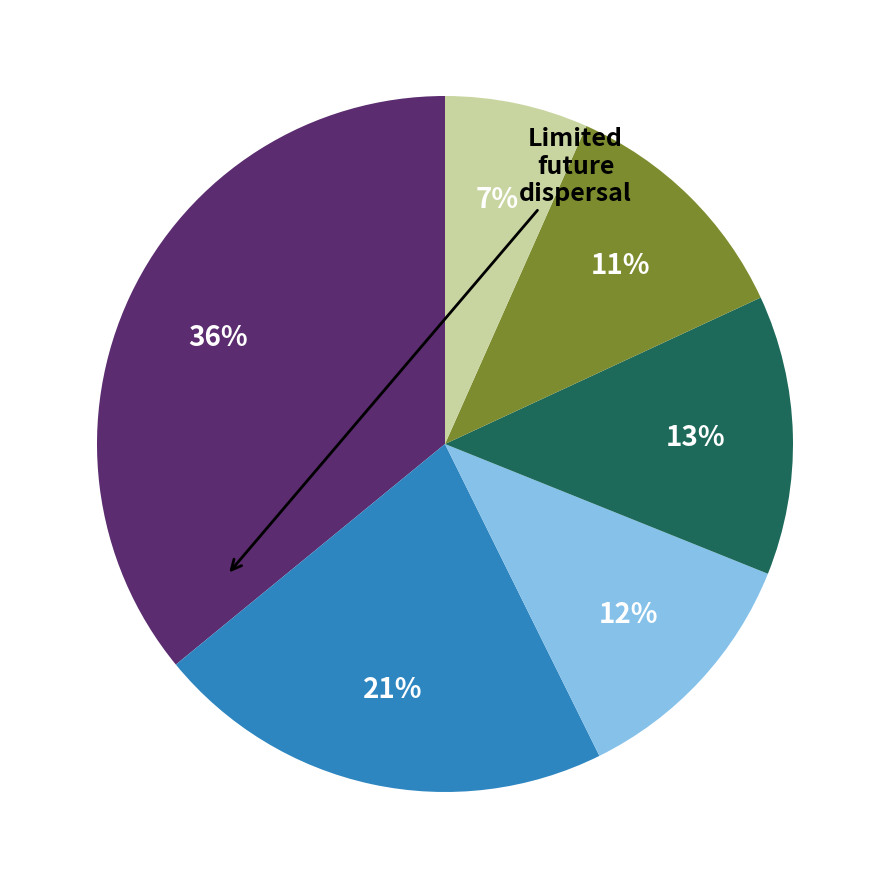

To the nearest percent, what is the difference between the largest and smallest slice percentages?

29%